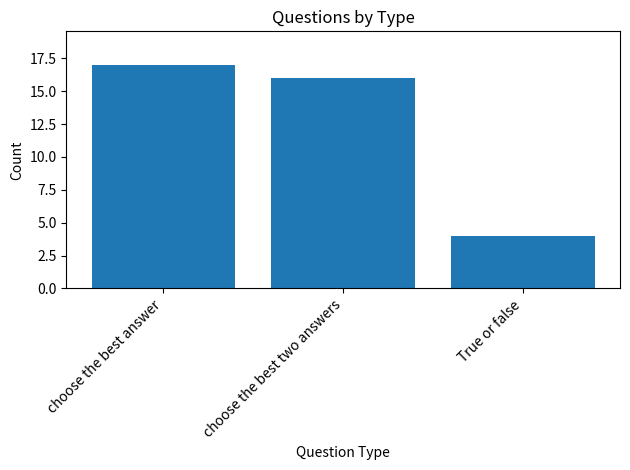

How many categories are shown in the chart?

3